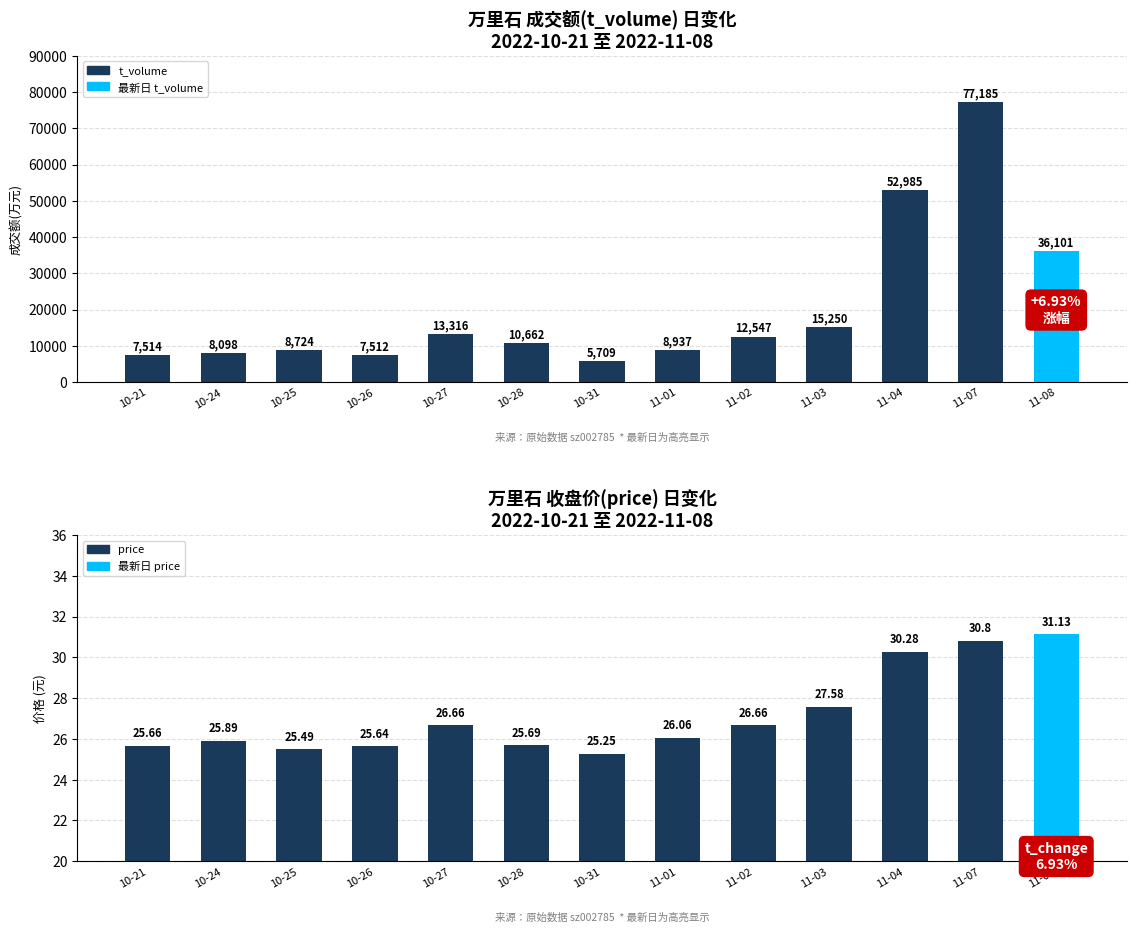

What is the value of the price bar at the 1st from the left?

25.7